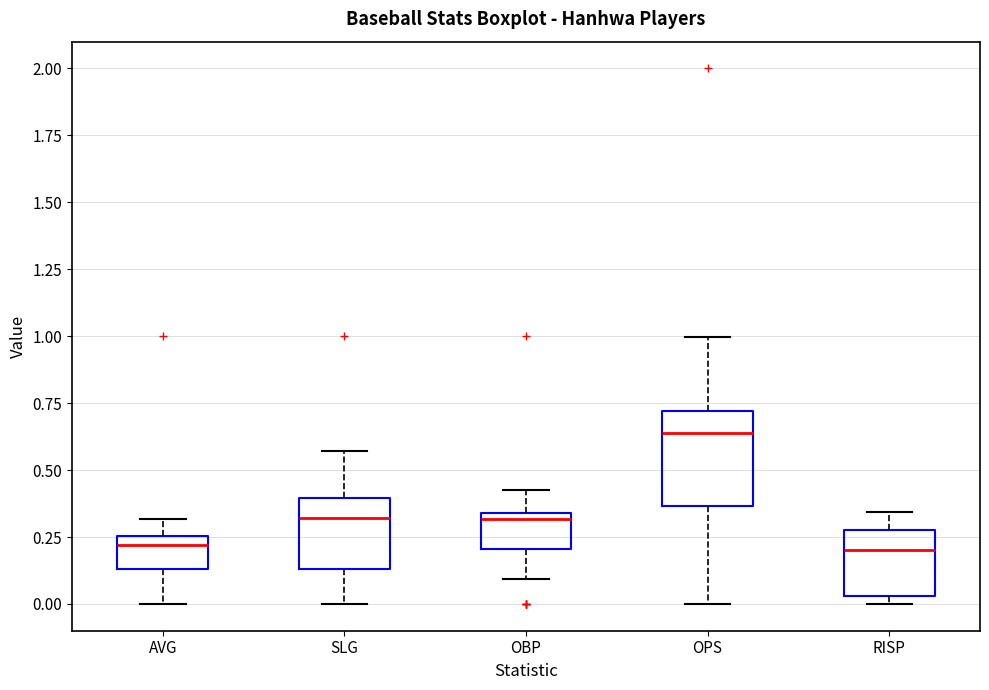

Where does the lower whisker of the box for AVG end on the y-axis? The values are not printed on the chart, so give them approximately, as read against the axis.

0.00